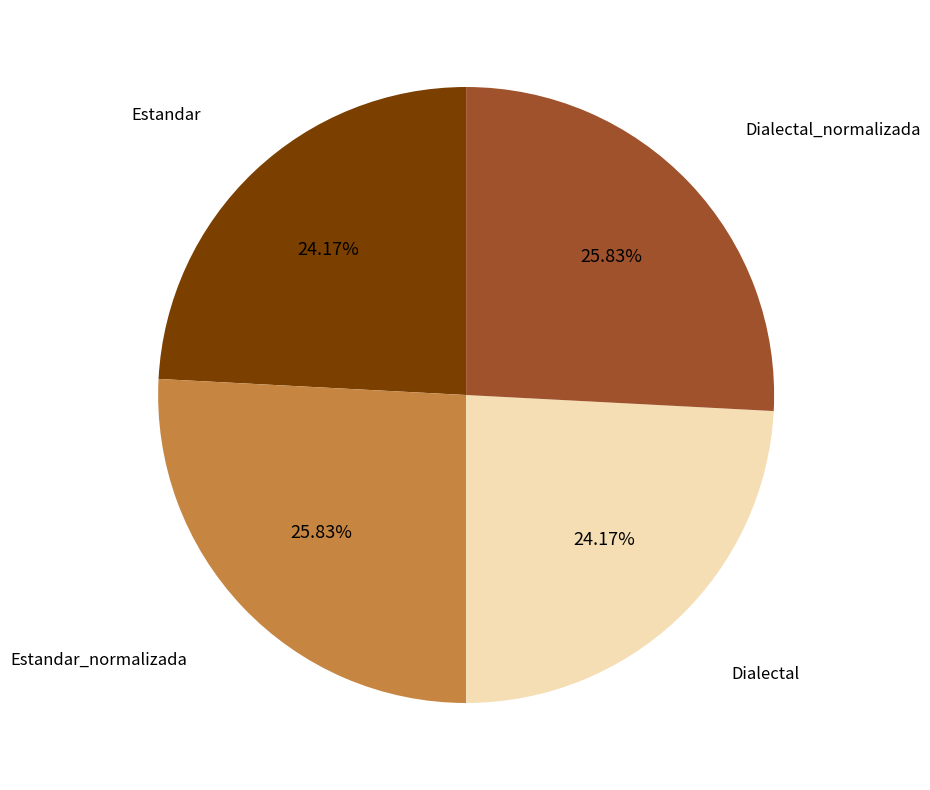

Approximately how many times larger is the value at Dialectal compared to Dialectal_normalizada?

0.9